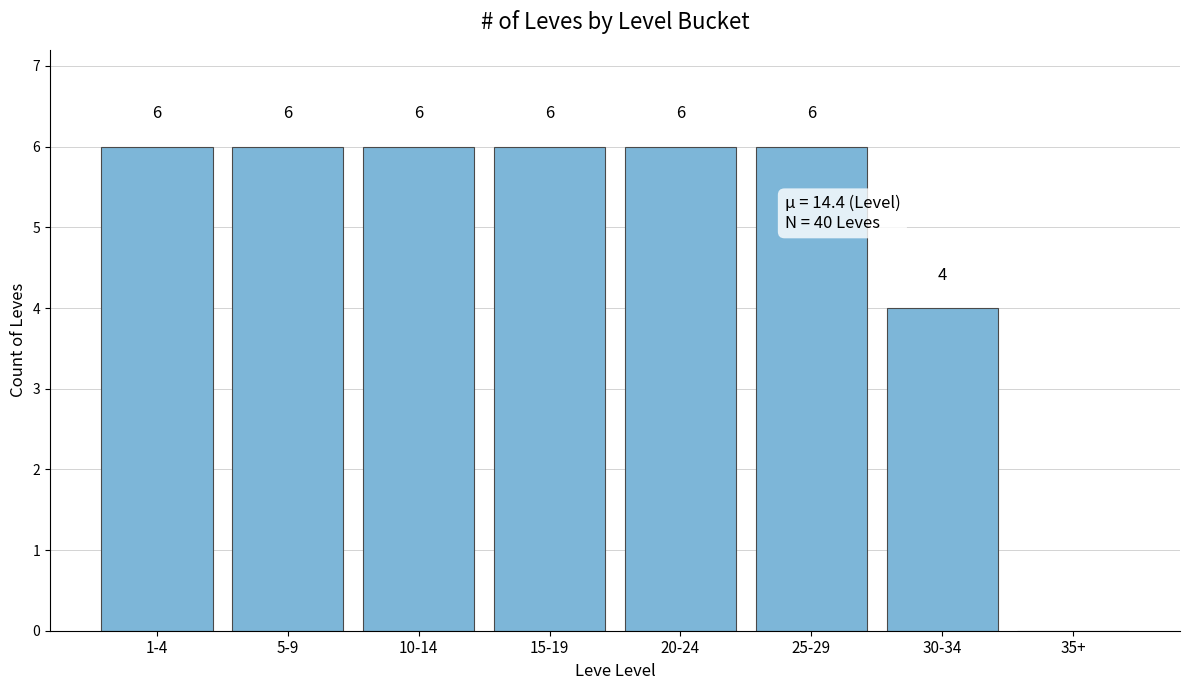

Reading left to right, transcribe all the data shown in this chart.

1-4=6	5-9=6	10-14=6	15-19=6	20-24=6	25-29=6	30-34=4	35+=0